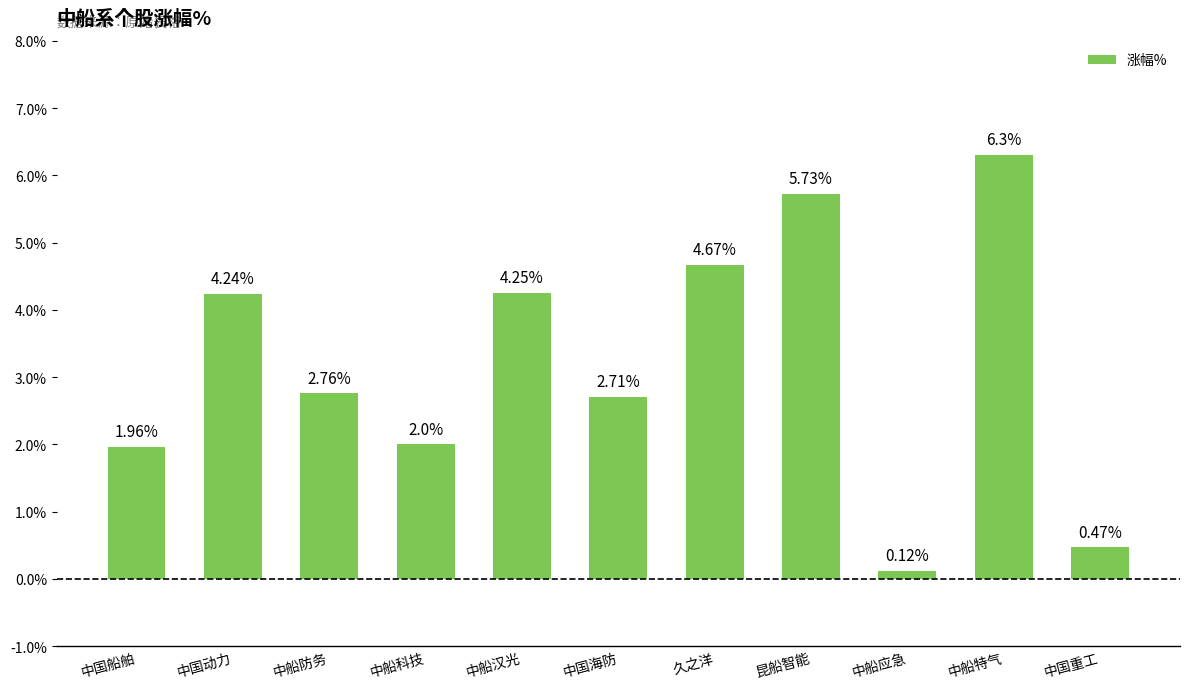

Rank the categories by value from lowest to highest.

中船应急, 中国重工, 中国船舶, 中船科技, 中国海防, 中船防务, 中国动力, 中船汉光, 久之洋, 昆船智能, 中船特气